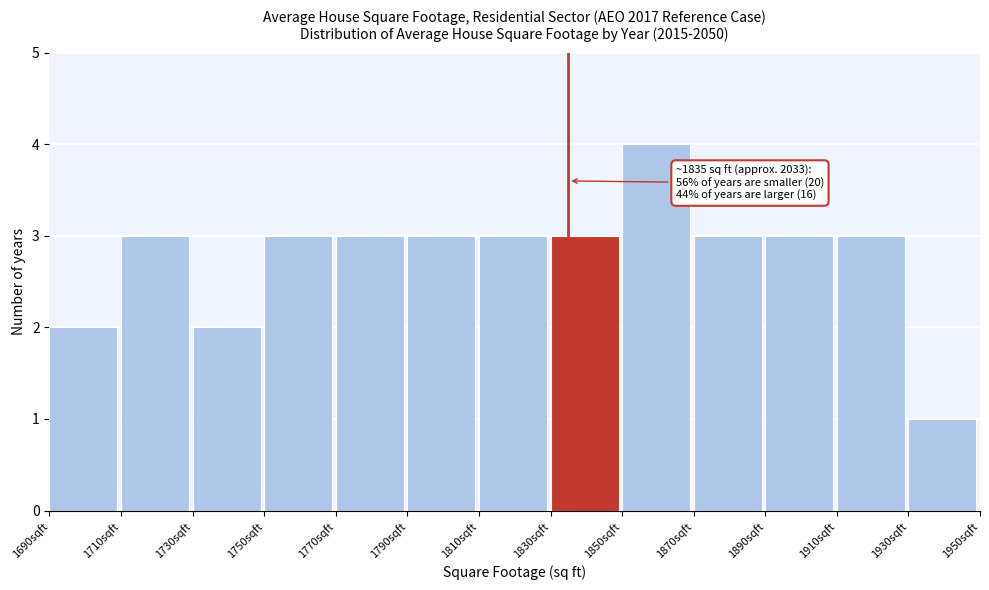

Over which range of the x-axis is the bar tallest?

1850 to 1870